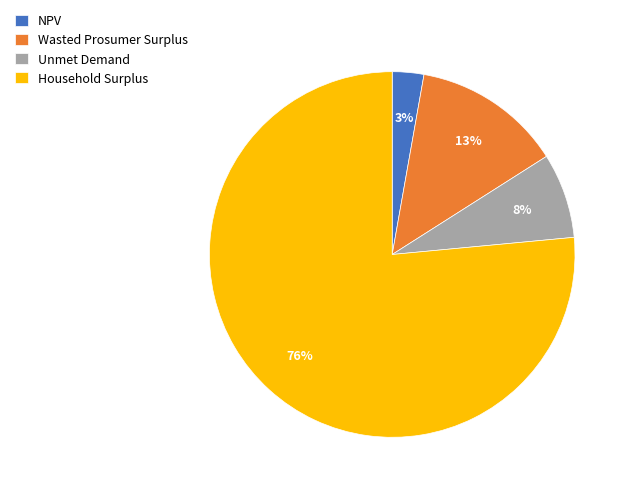

Does Unmet Demand represent more than half of the total?

No